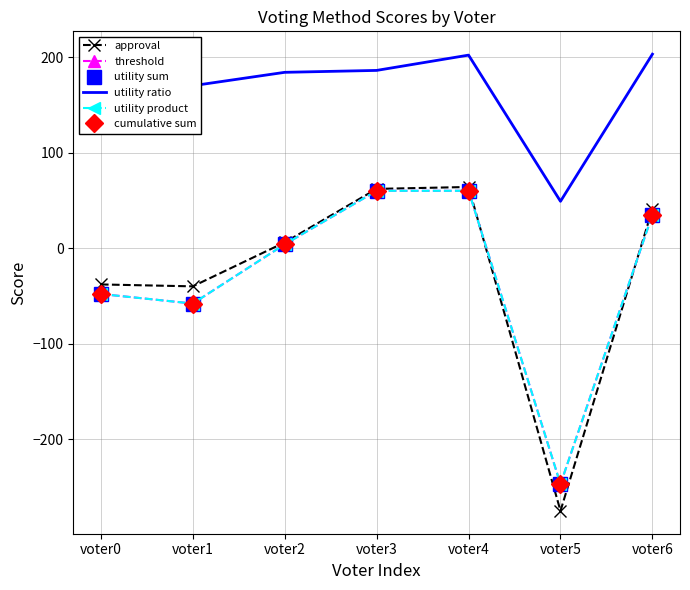

What is the minimum value shown in the chart?

-275